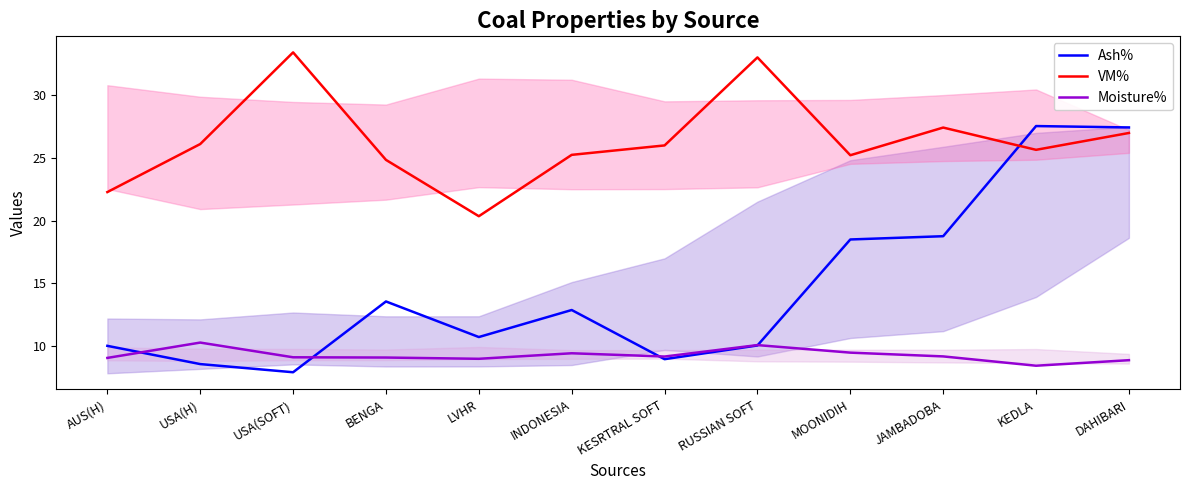

Reading left to right, transcribe all the data shown in this chart.

Ash%: 10.0	8.6	7.9	13.6	10.7	12.9	9.0	10.1	18.5	18.8	27.5	27.4
VM%: 22.3	26.1	33.4	24.8	20.4	25.2	26.0	33.0	25.2	27.4	25.6	27.0
Moisture%: 9.1	10.3	9.1	9.1	9.0	9.4	9.2	10.1	9.5	9.2	8.5	8.9